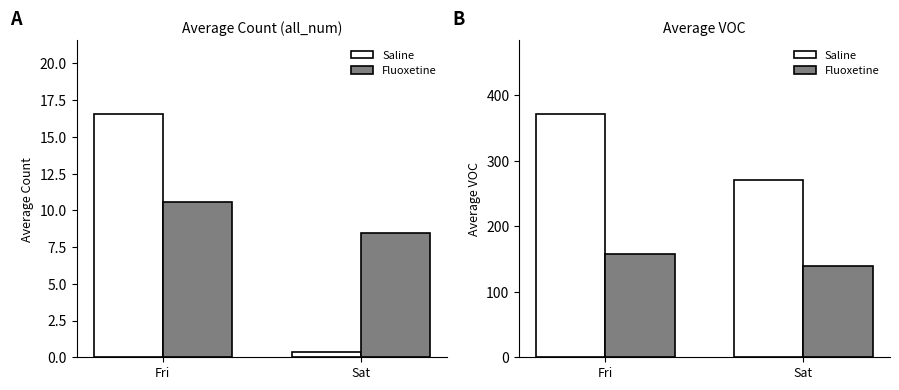

Which series has the largest range (max minus min)?

Saline